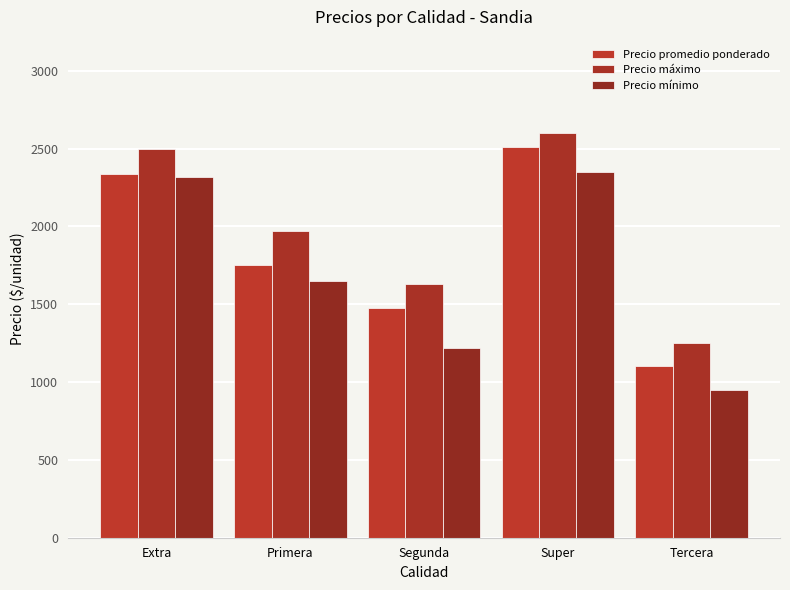

Does the chart contain stacked bars?

No